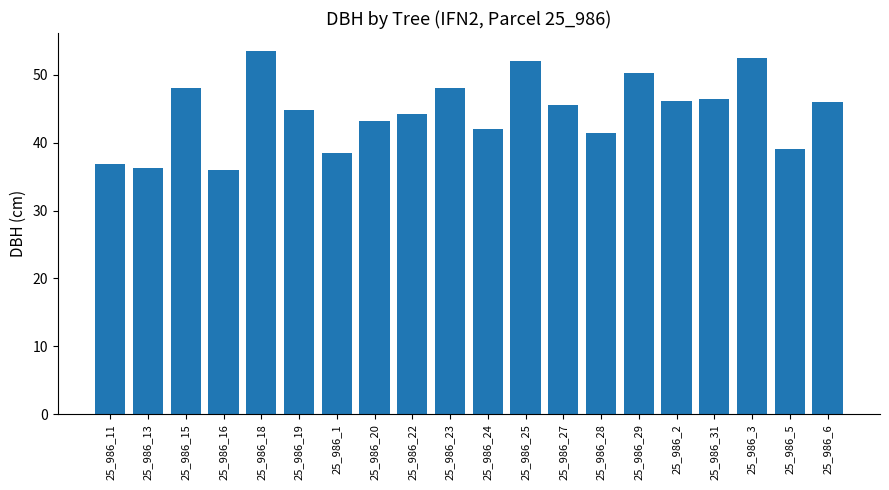

What position from the left is 25_986_13?

2